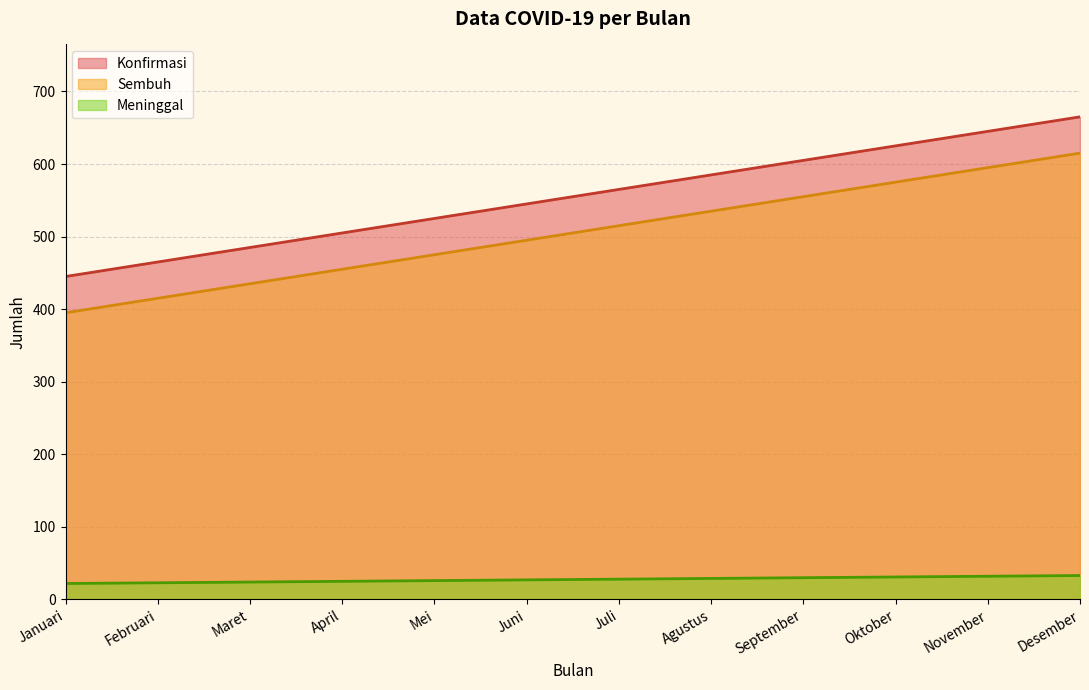

Is the value of Sembuh at Desember greater than the value of Konfirmasi at Mei?

Yes